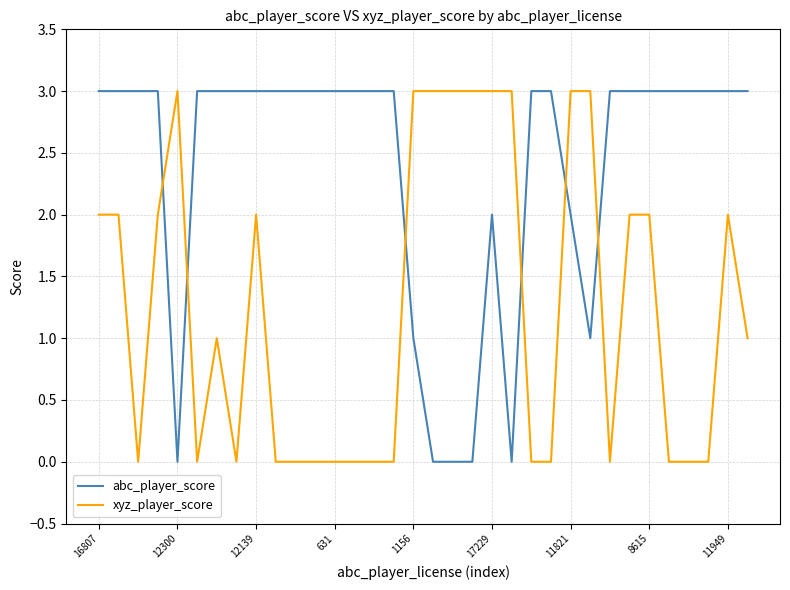

How many intersections are there between xyz_player_score and abc_player_score?

6